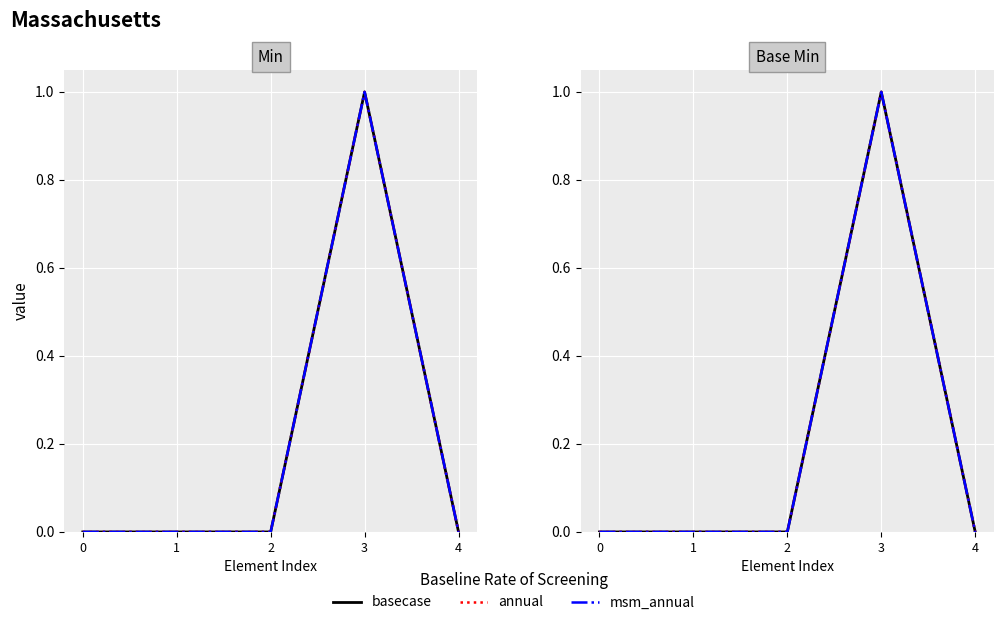

At how many categories does at least one series exceed 0?

1